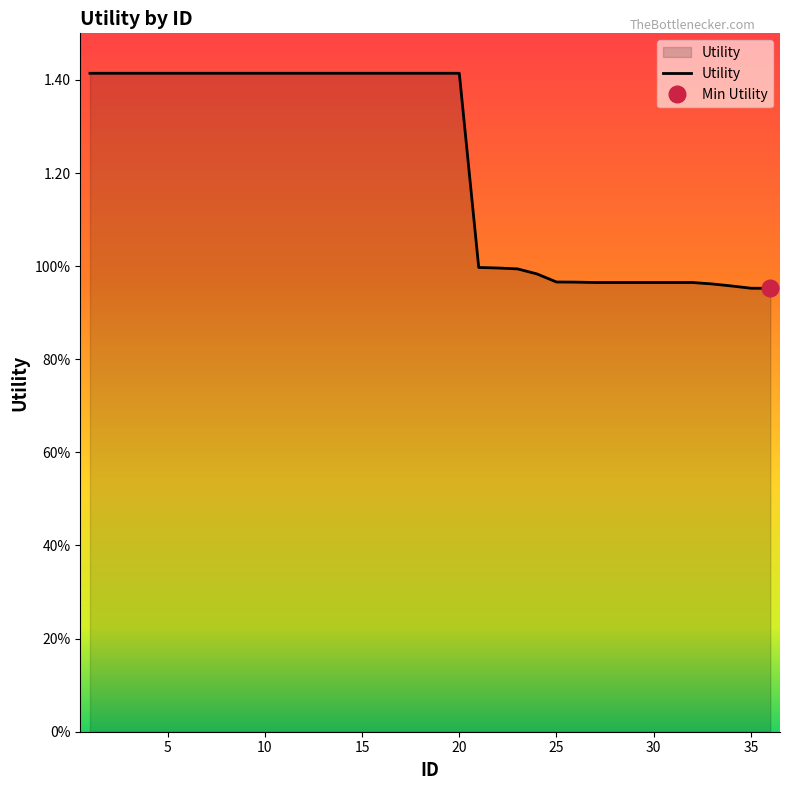

What is the sum of all values?

43.8